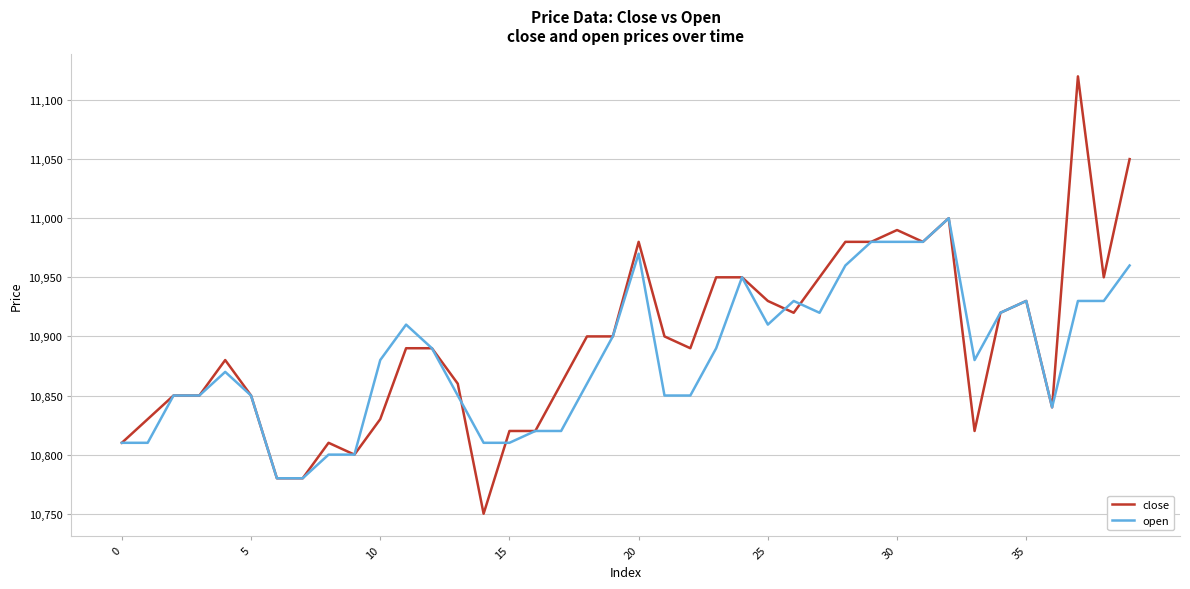

What is the lowest value of the close series?

10750